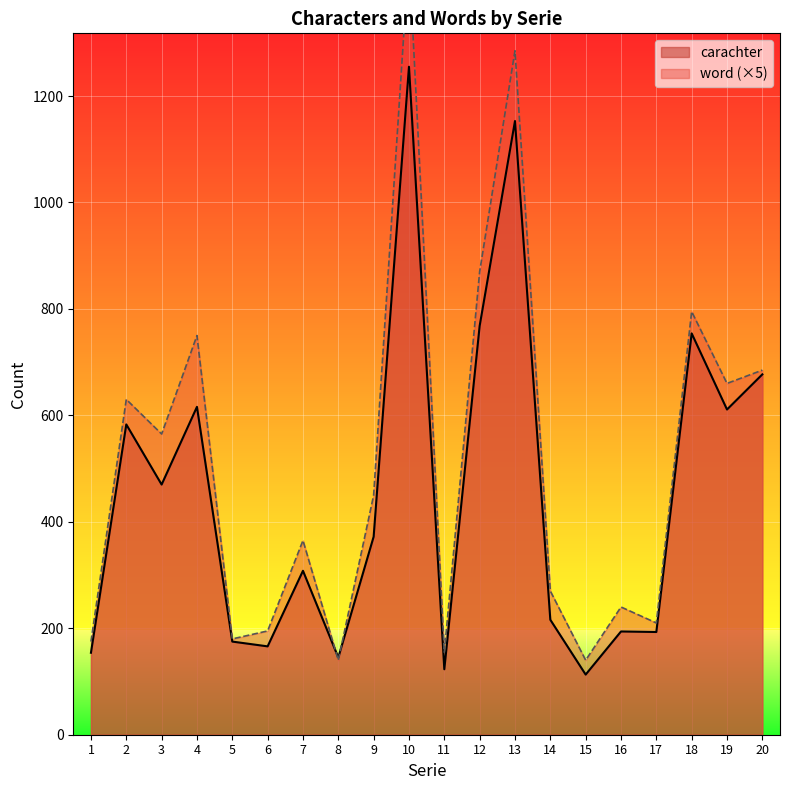

List the labels in order of word value, largest first.

10, 13, 12, 18, 4, 20, 19, 2, 3, 9, 7, 14, 16, 17, 6, 5, 1, 11, 8, 15